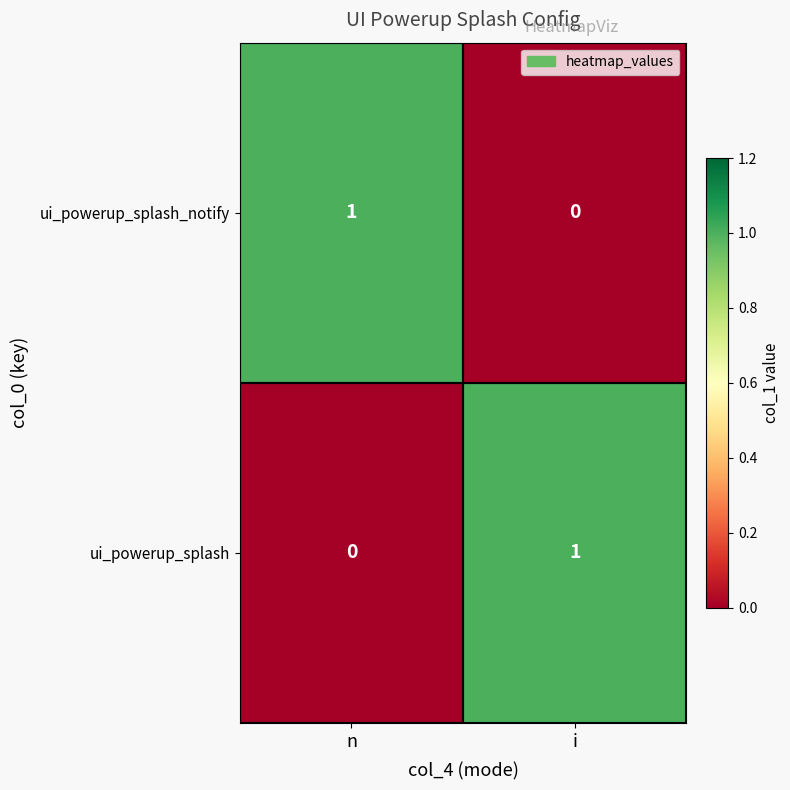

Is the value of ui_powerup_splash_notify at i greater than the value of ui_powerup_splash at i?

No